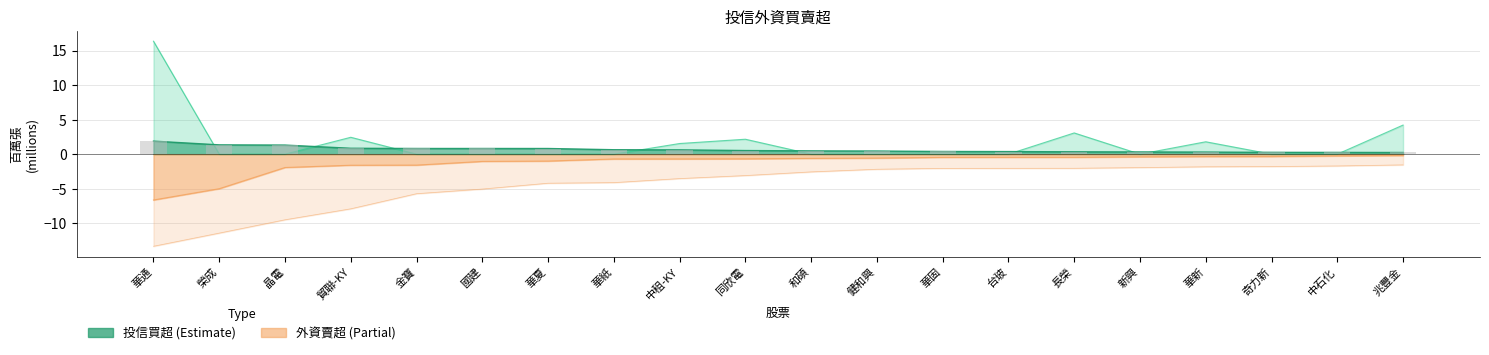

At which label does 外資賣超 reach its peak?

兆豐金